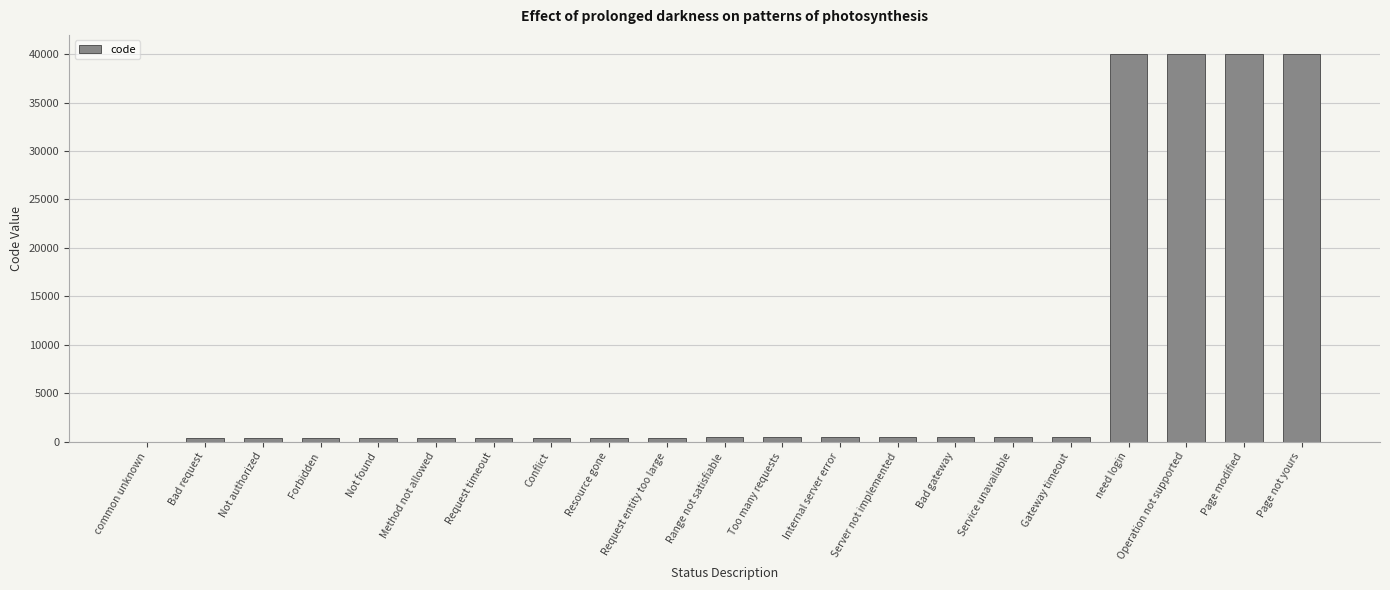

True or false: the data shows -22290 at common unknown.

False